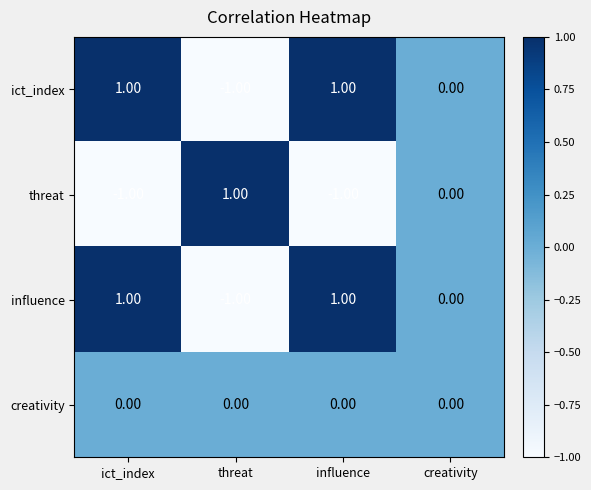

At which label is ict_index closest to 0?

creativity